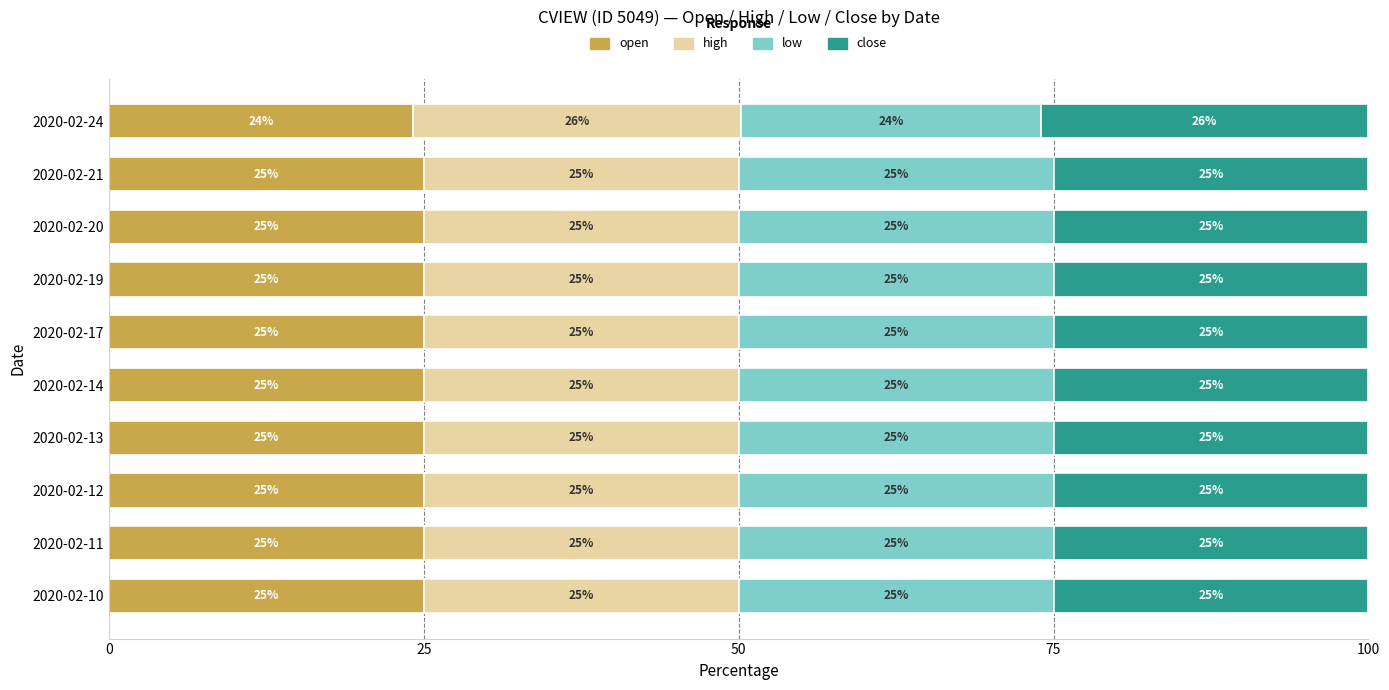

What is the approximate value of open at 2020-02-20?

25.0